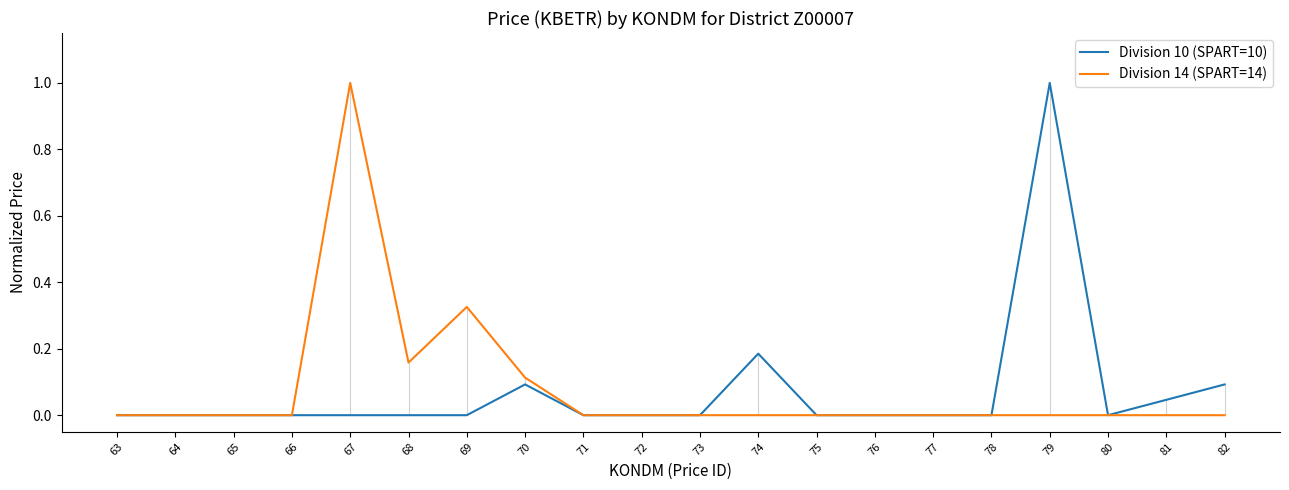

Does the chart display data point markers on the line(s)?

No